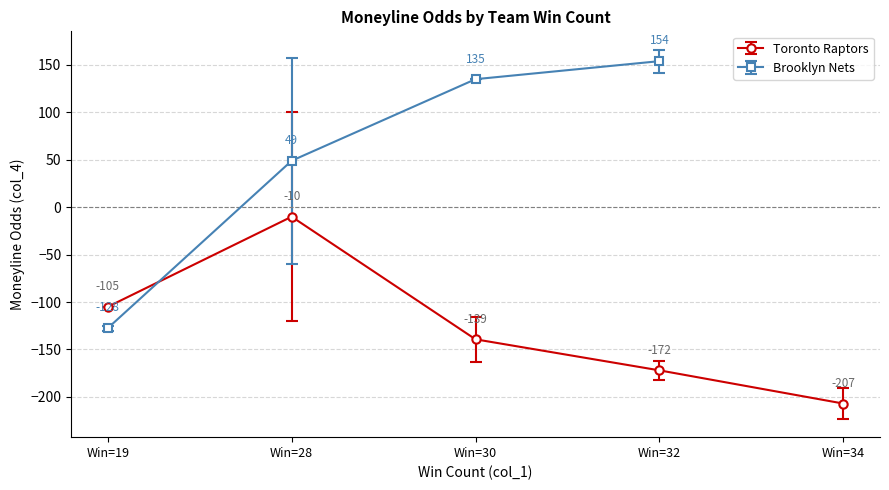

Rank the categories by Toronto Raptors value from highest to lowest.

Win=28, Win=19, Win=30, Win=32, Win=34